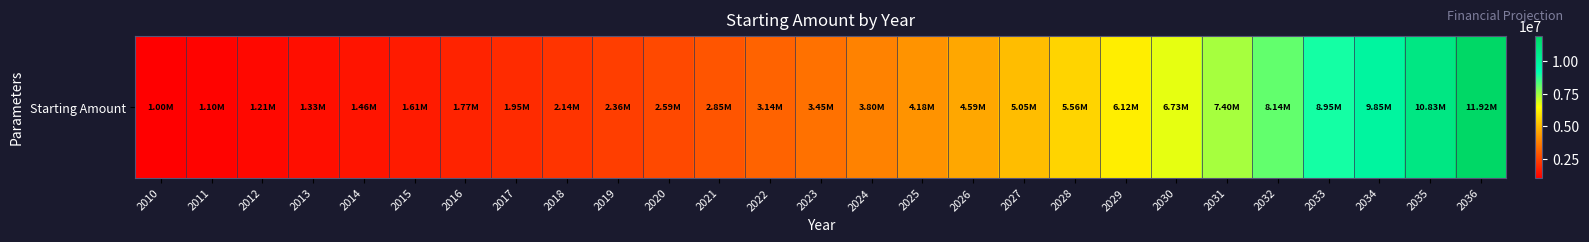

What is the sum of all values?

121099941.9